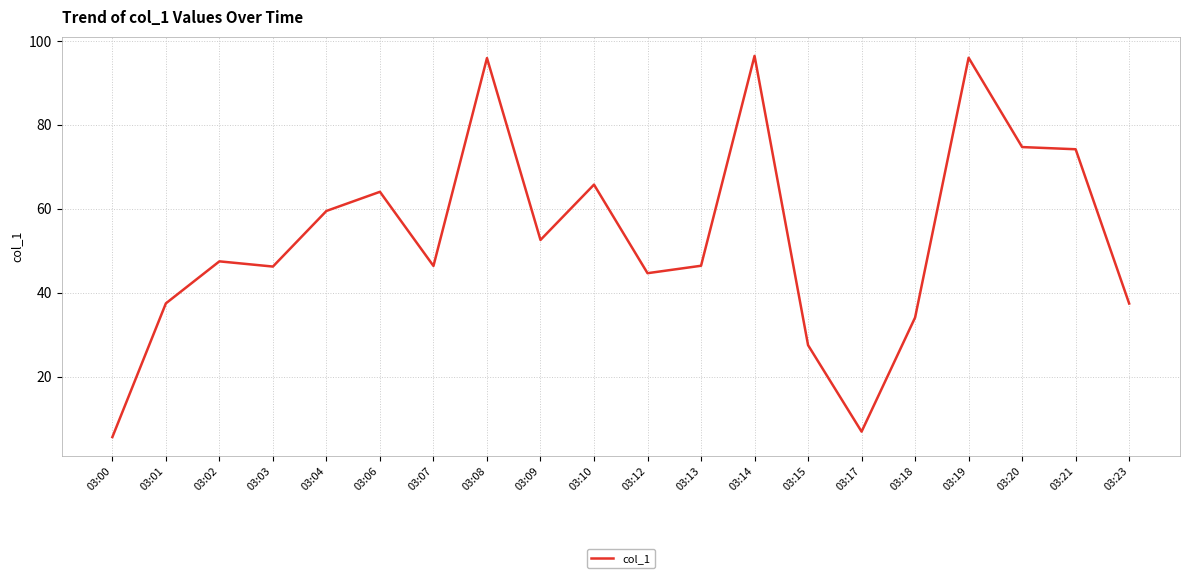

What is the maximum value shown in the chart?

96.5